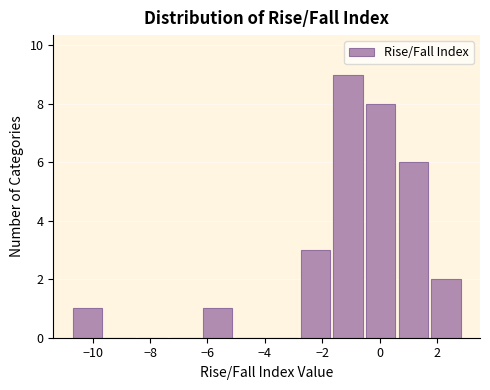

Reading left to right, list every bar in this chart as the range it spans on the x-axis followed by its height. Neither the bar edges nor the heights are printed on the chart, so give them approximately, as read against the axes.

-10.6 to -9.6: 1
-9.6 to -8.4: 0
-8.4 to -7.2: 0
-7.2 to -6.2: 0
-6.2 to -5.0: 1
-5.0 to -3.8: 0
-3.8 to -2.8: 0
-2.8 to -1.6: 3
-1.6 to -0.4: 9
-0.4 to 0.6: 8
0.6 to 1.8: 6
1.8 to 3.0: 2